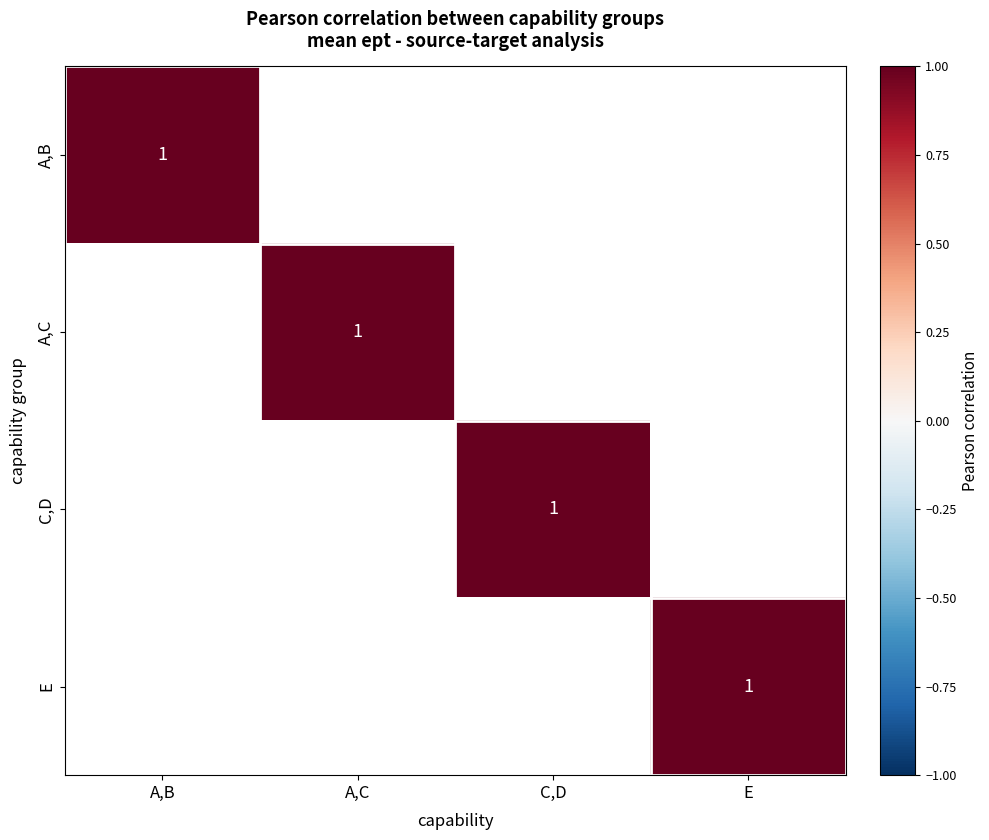

Which category has the lowest value across all series?

E